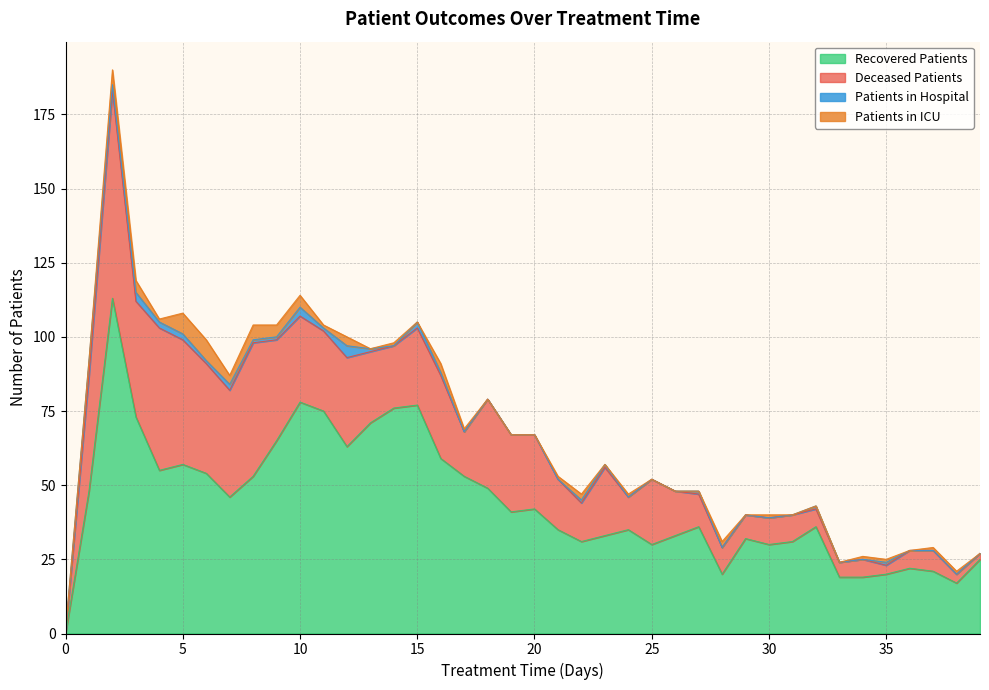

True or false: recovered_patients and patients_in_icu cross at least once.

False